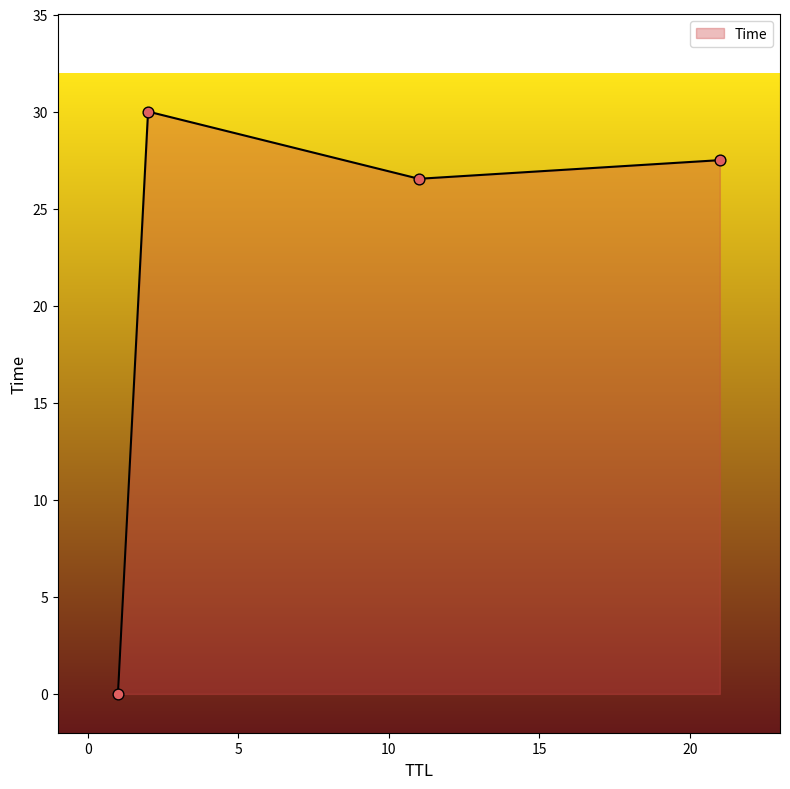

True or false: the data has more than 0 interior local peaks.

True